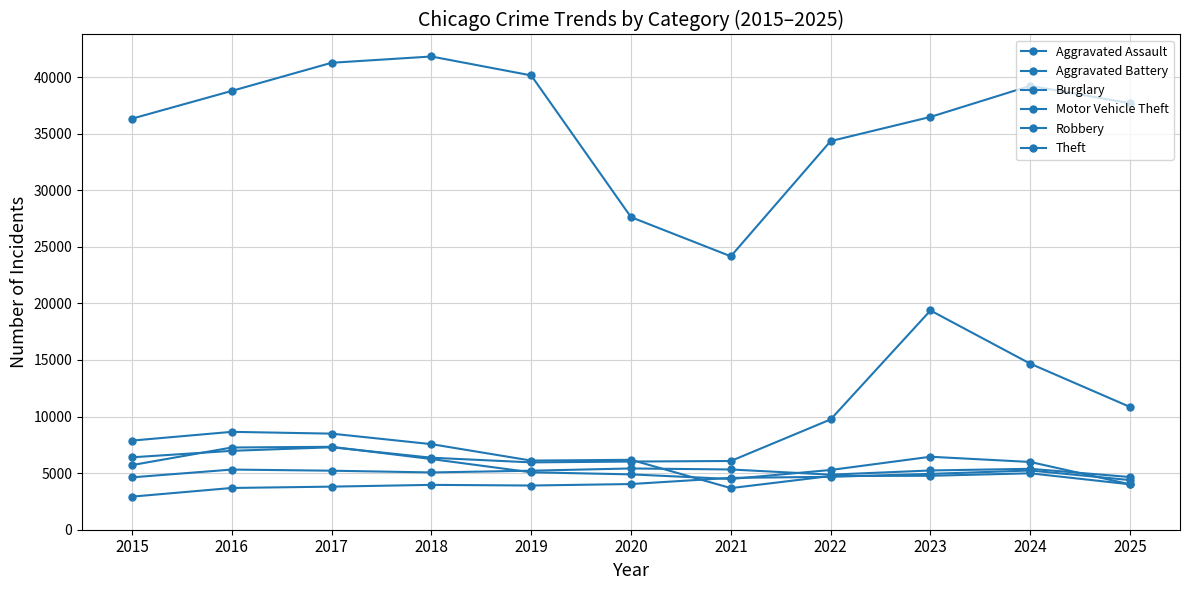

Between which two adjacent categories do Motor Vehicle Theft and Robbery first intersect?

2015 and 2016